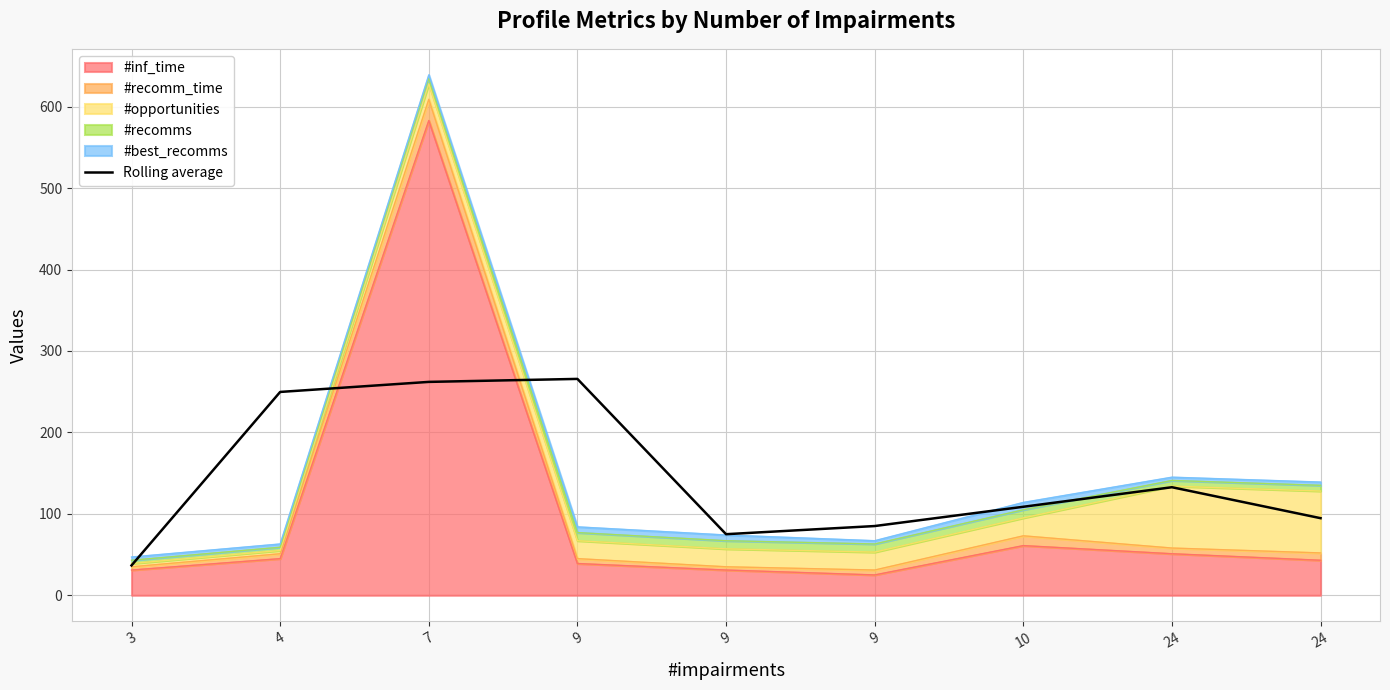

Which category has the lowest value across all series?

3